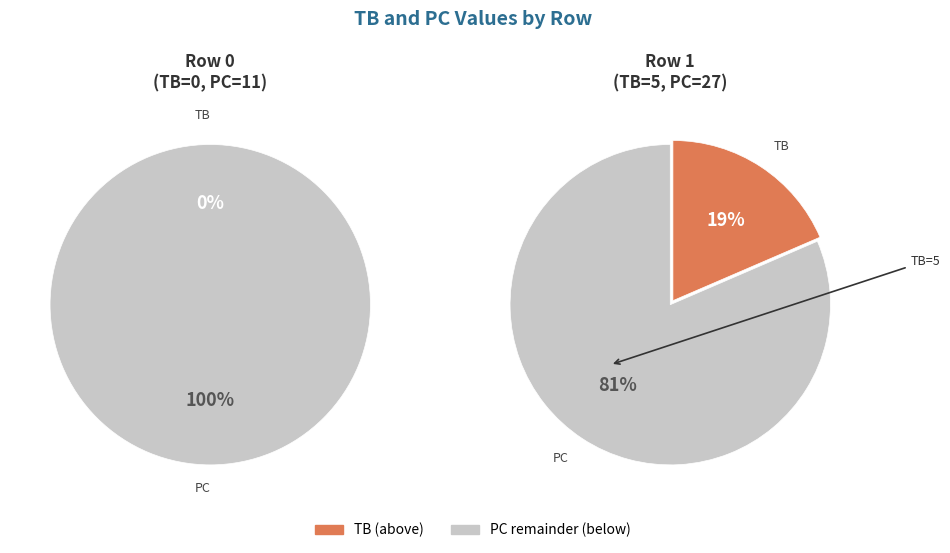

Rank the categories by value from highest to lowest.

1, 0